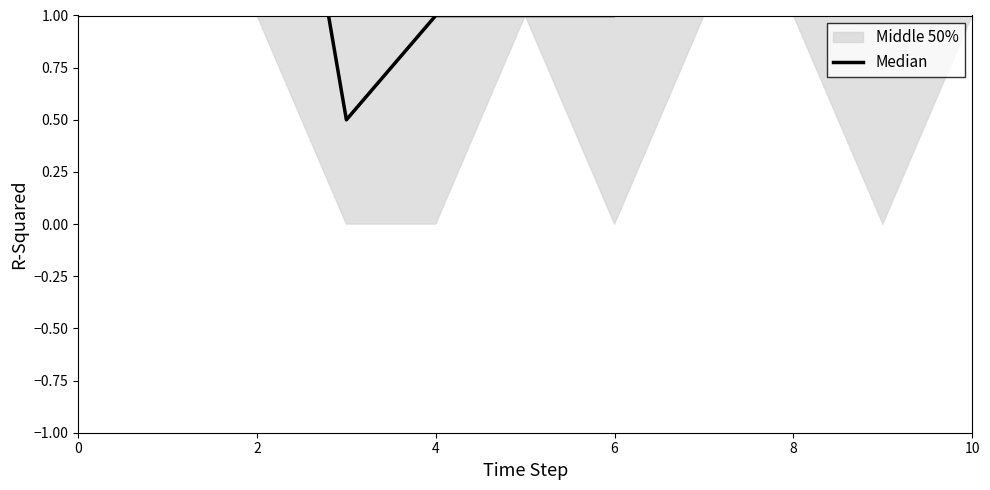

The chart shows a value of 0.8 at 6. True or false?

False